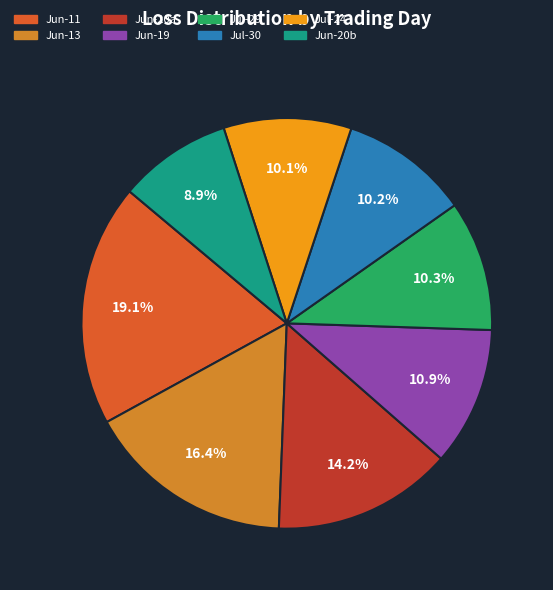

Is there a majority slice in this chart?

No